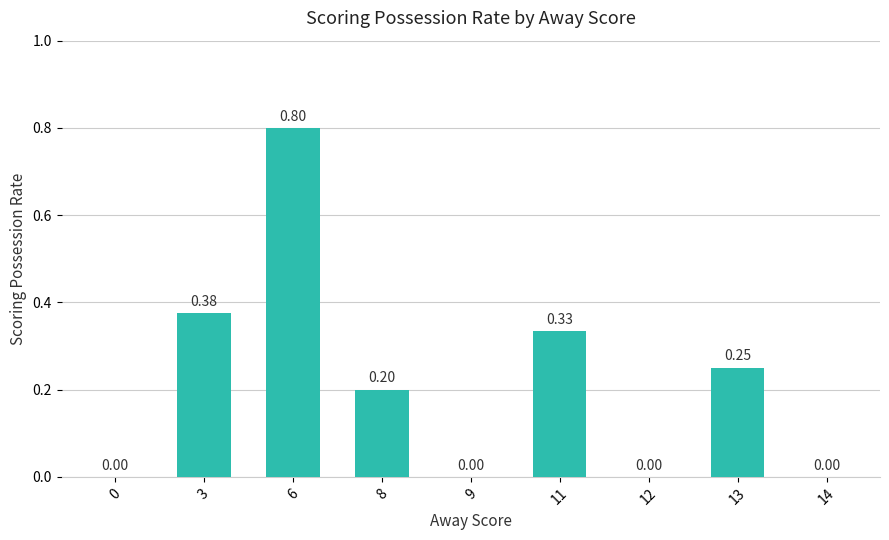

Count the values in the range 0 to 1.

9